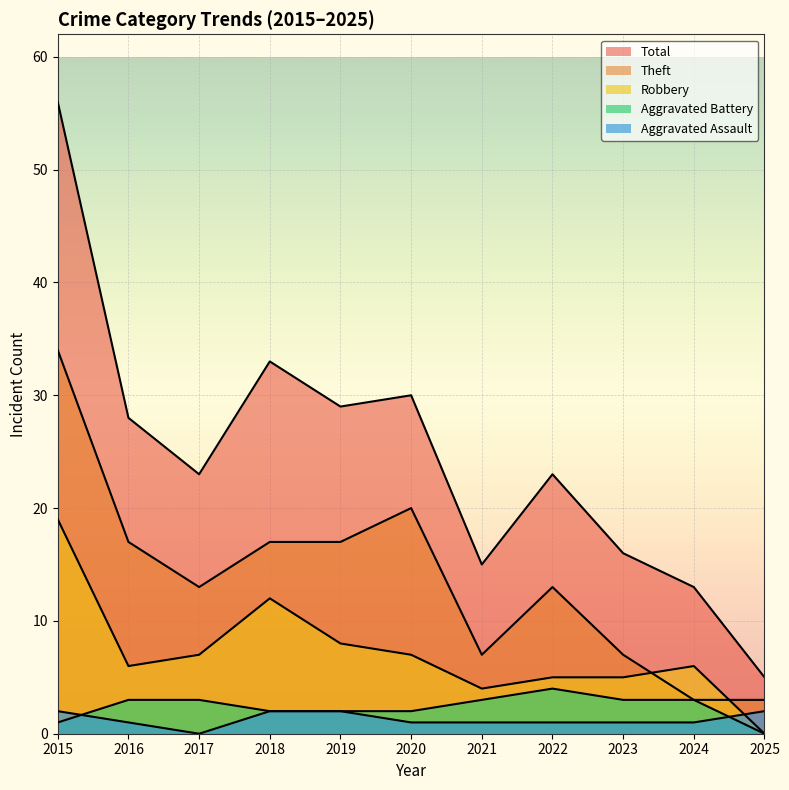

What is the value of the Theft point at the 7th from the left?

7